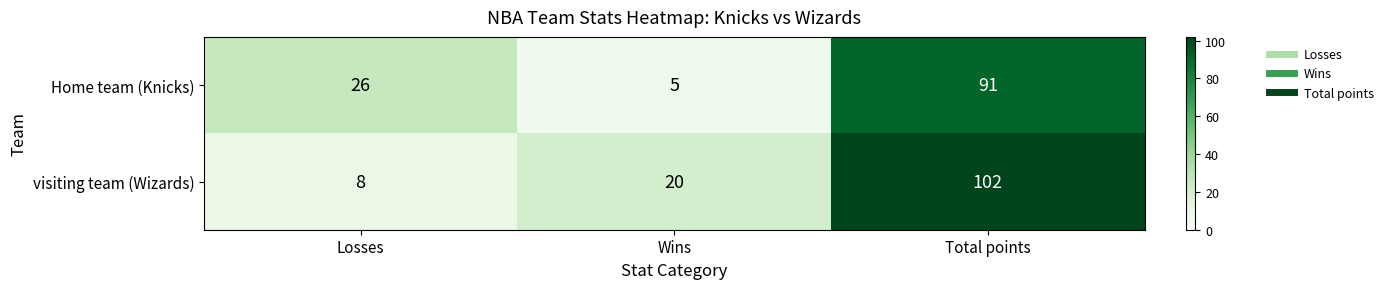

Reading left to right, what are all the values shown in this chart?

Home team (Knicks): 26	5	91
visiting team (Wizards): 8	20	102